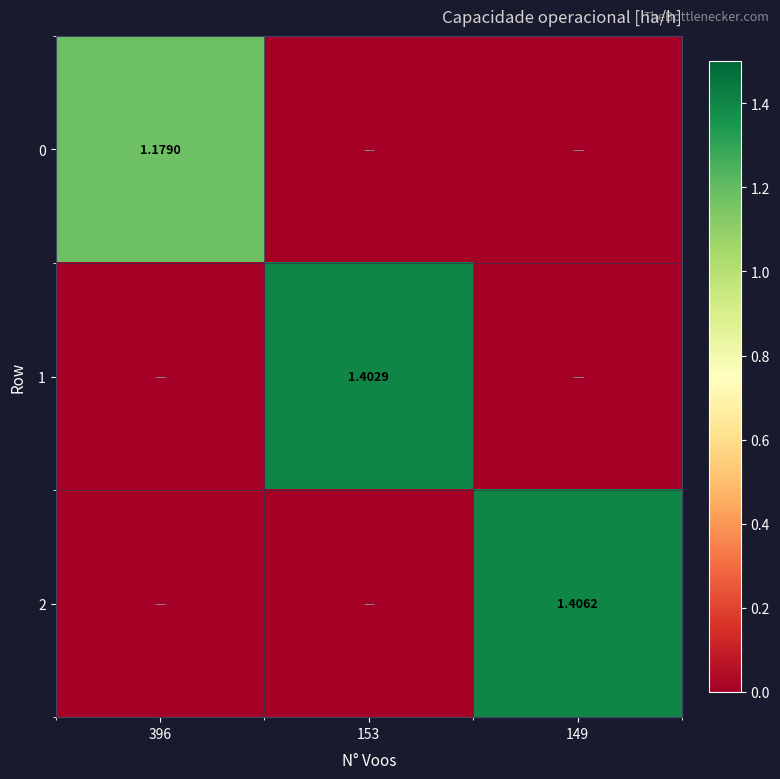

How many data points does each series have?

3